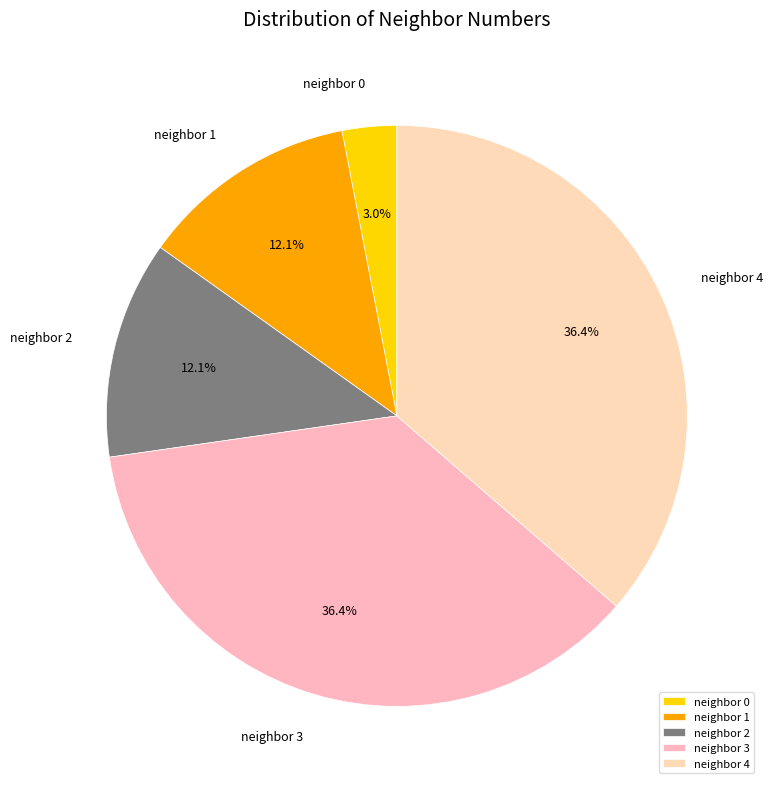

Which has a higher value, neighbor 3 or neighbor 2?

neighbor 3